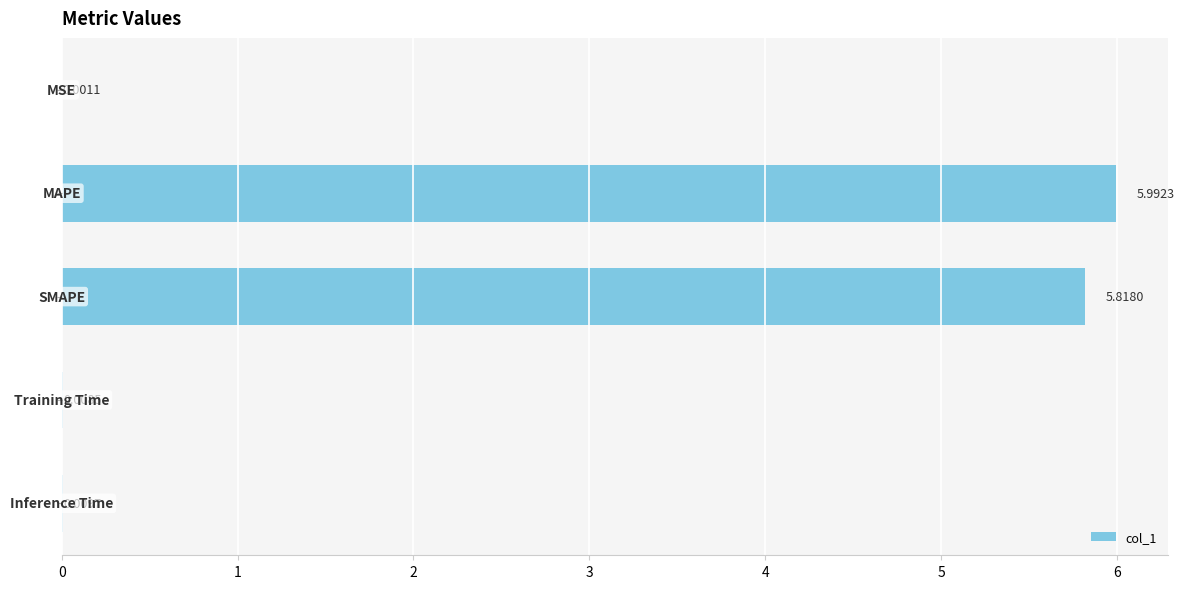

What is the sum of all values?

11.8